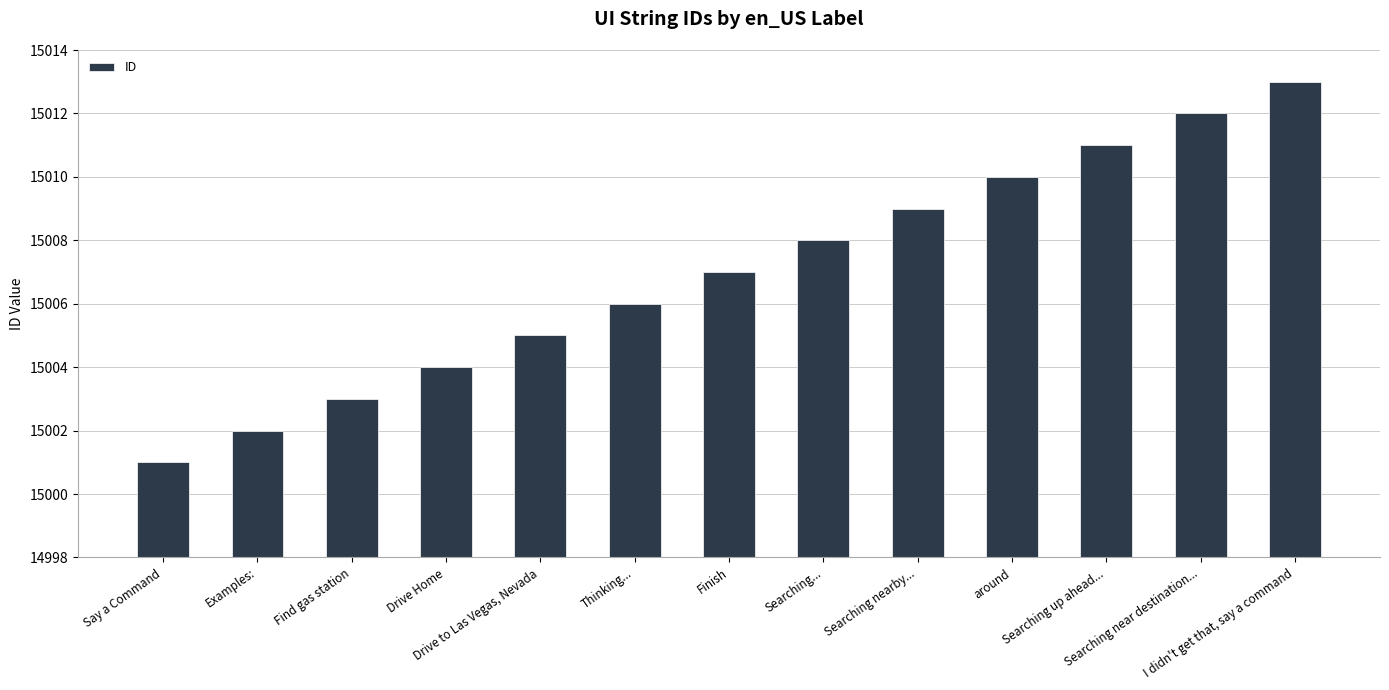

The value at Searching near destination... is 15012. True or false?

True